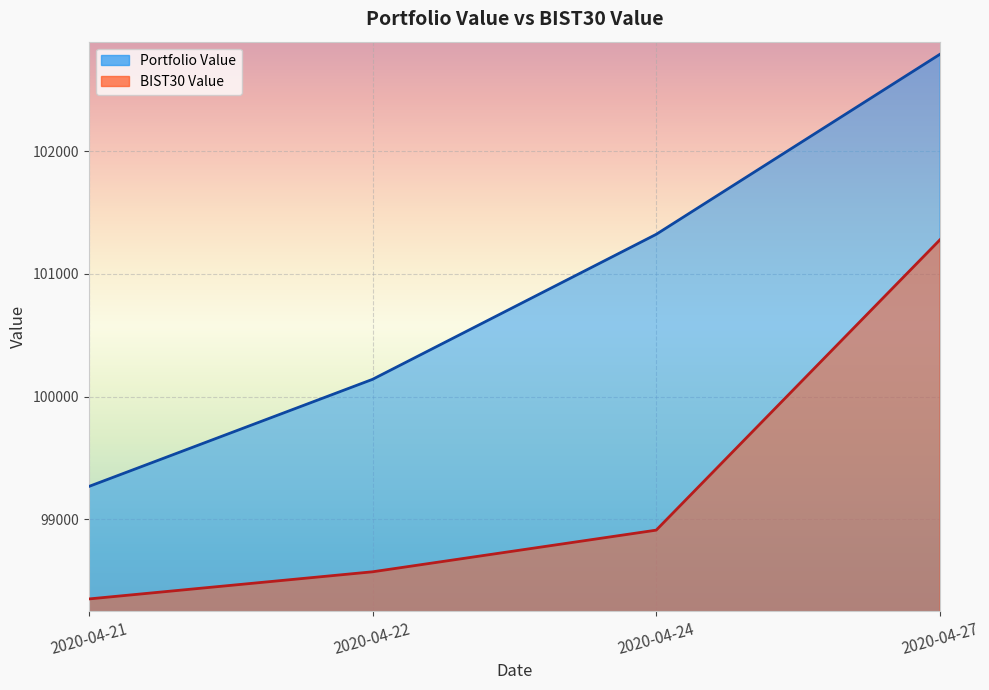

Is it true that BIST30 Value equals 66057.9 at 2020-04-21?

False